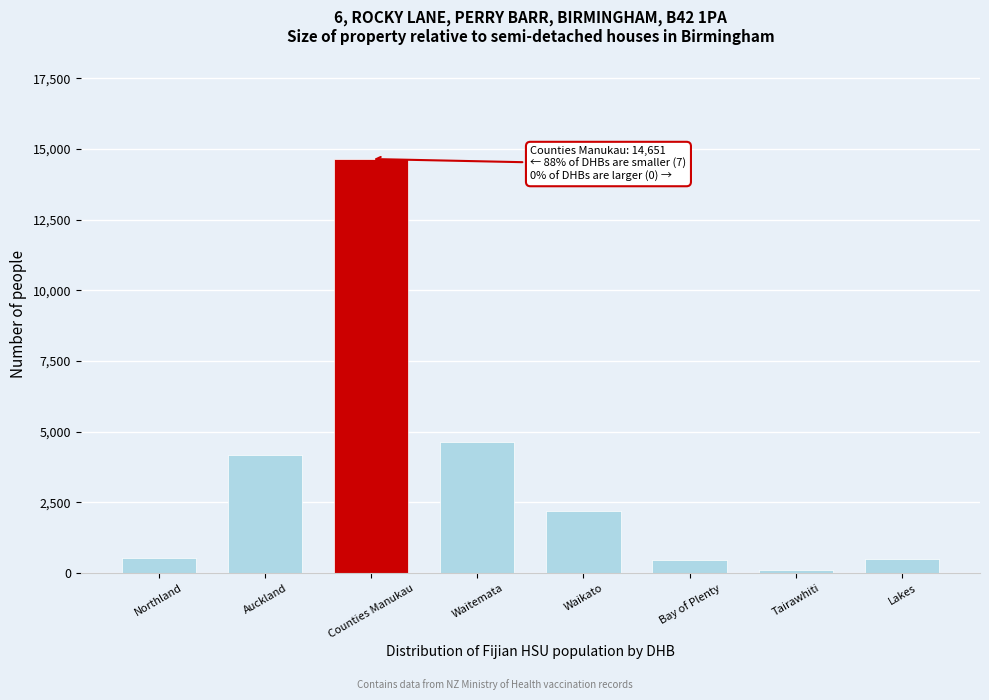

What is the label of the 7th bar from the left?

Tairawhiti